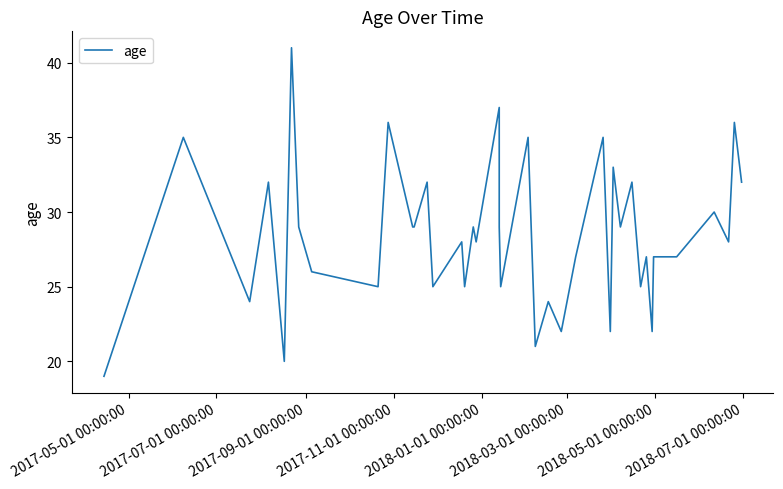

How many values exceed 28?

19